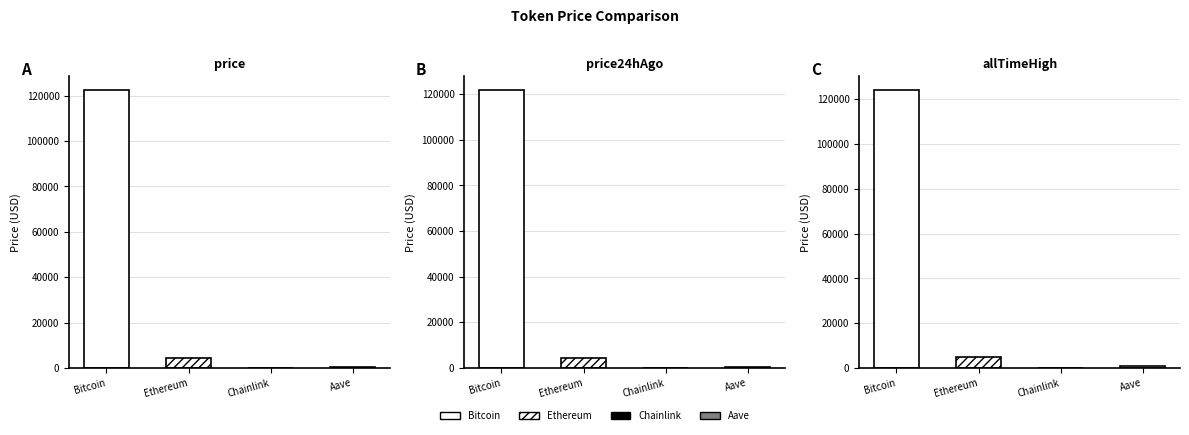

How many bars are there in total?

12